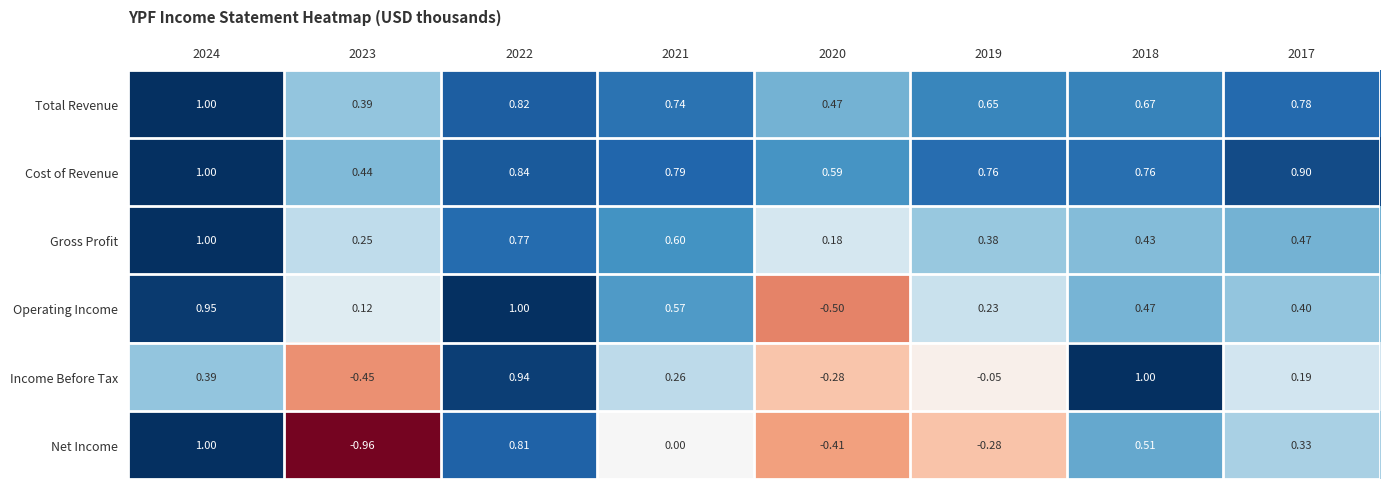

How many data points does each series have?

8